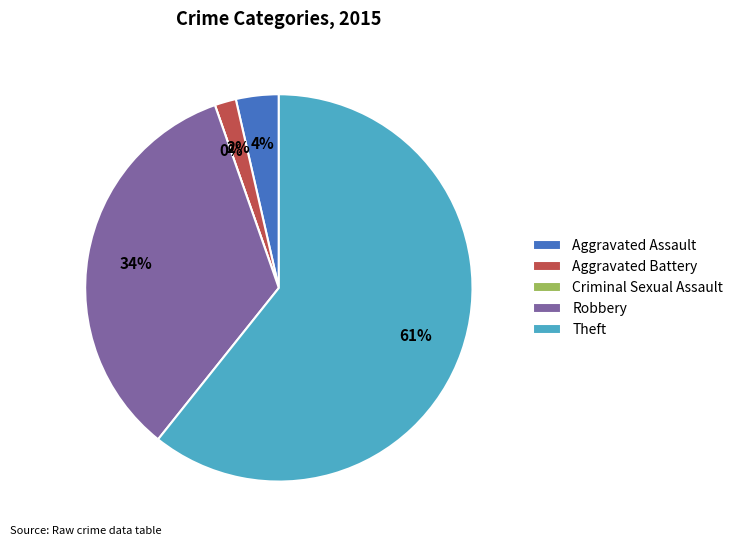

To the nearest percent, what is the average slice percentage?

20%